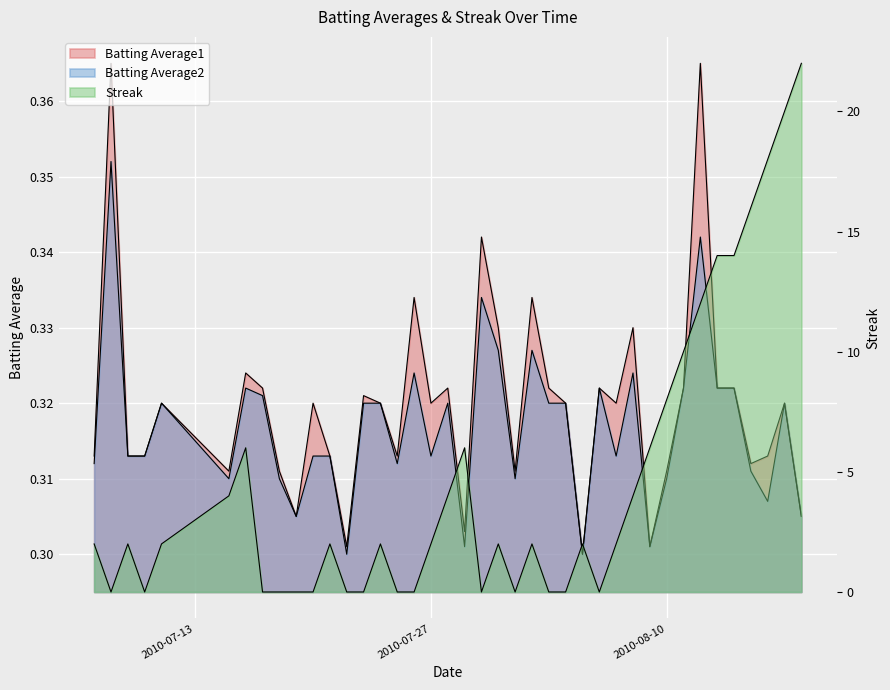

Reading left to right, what are all the values shown in this chart?

Batting Average1: 0.3	0.4	0.3	0.3	0.3	0.3	0.3	0.3	0.3	0.3	0.3	0.3	0.3	0.3	0.3	0.3	0.3	0.3	0.3	0.3	0.3	0.3	0.3	0.3	0.3	0.3	0.3	0.3	0.3	0.3	0.3	0.3	0.3	0.4	0.3	0.3	0.3	0.3	0.3	0.3
Batting Average2: 0.3	0.4	0.3	0.3	0.3	0.3	0.3	0.3	0.3	0.3	0.3	0.3	0.3	0.3	0.3	0.3	0.3	0.3	0.3	0.3	0.3	0.3	0.3	0.3	0.3	0.3	0.3	0.3	0.3	0.3	0.3	0.3	0.3	0.3	0.3	0.3	0.3	0.3	0.3	0.3
Streak: 2.0	0.0	2.0	0.0	2.0	4.0	6.0	0.0	0.0	0.0	0.0	2.0	0.0	0.0	2.0	0.0	0.0	2.0	4.0	6.0	0.0	2.0	0.0	2.0	0.0	0.0	2.0	0.0	2.0	4.0	6.0	8.0	10.0	12.0	14.0	14.0	16.0	18.0	20.0	22.0